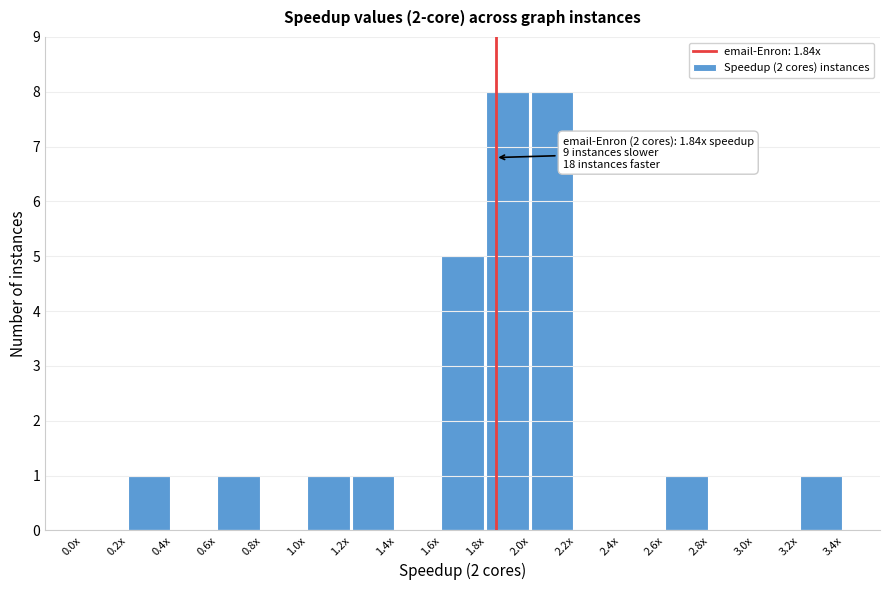

Reading right to left, transcribe all the data shown in this chart.

3.2x=1	3.0x=0	2.8x=0	2.6x=1	2.4x=0	2.2x=0	2.0x=8	1.8x=8	1.6x=5	1.4x=0	1.2x=1	1.0x=1	0.8x=0	0.6x=1	0.4x=0	0.2x=1	0.0x=0